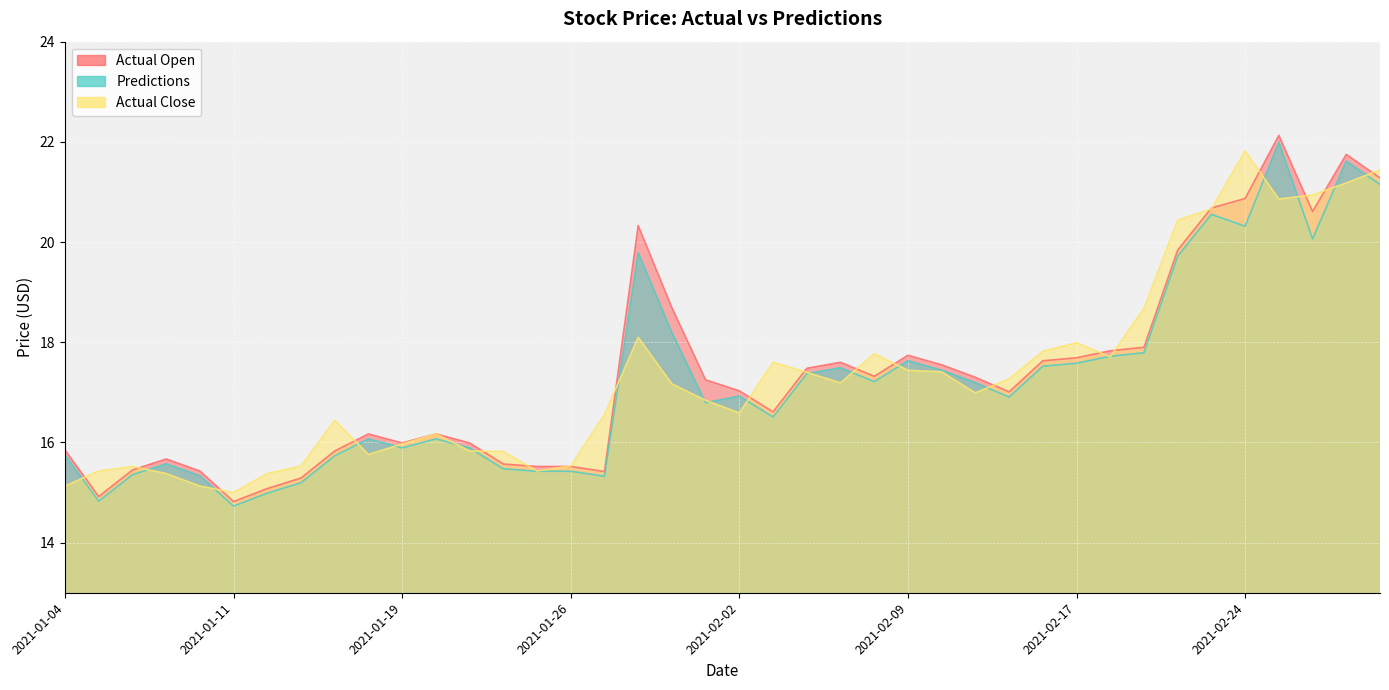

What is the difference between the Actual Open values at 2021-02-12 and 2021-01-20?

0.8